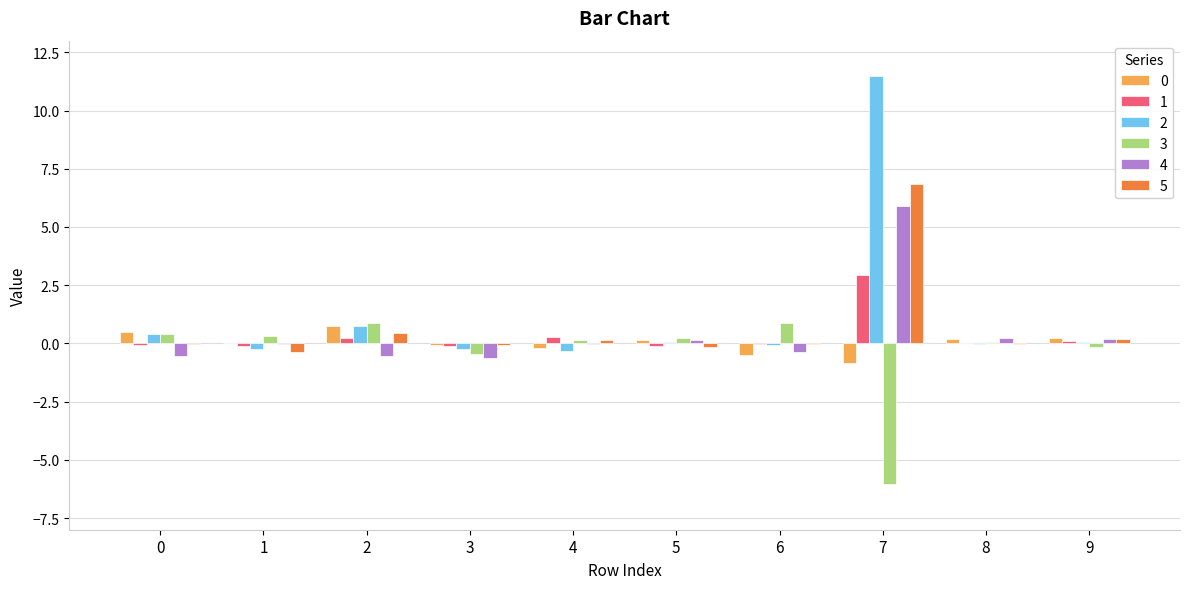

What is the maximum value shown in the chart?

11.5